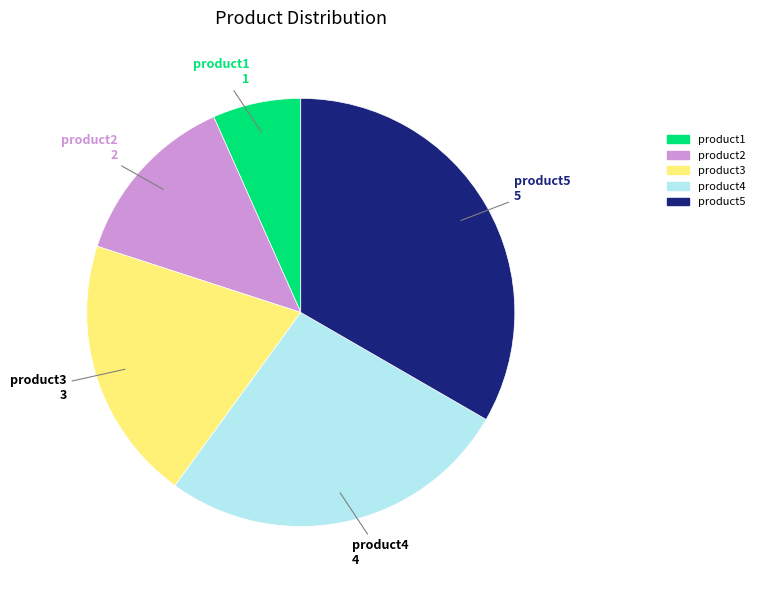

Between product5 and product3, which is larger?

product5